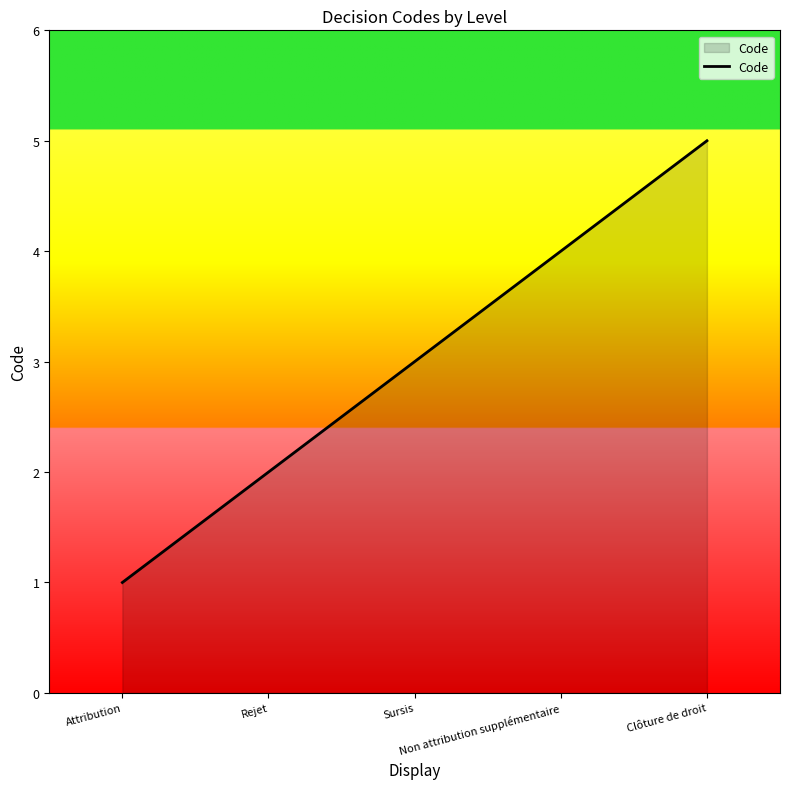

What is the average value?

3